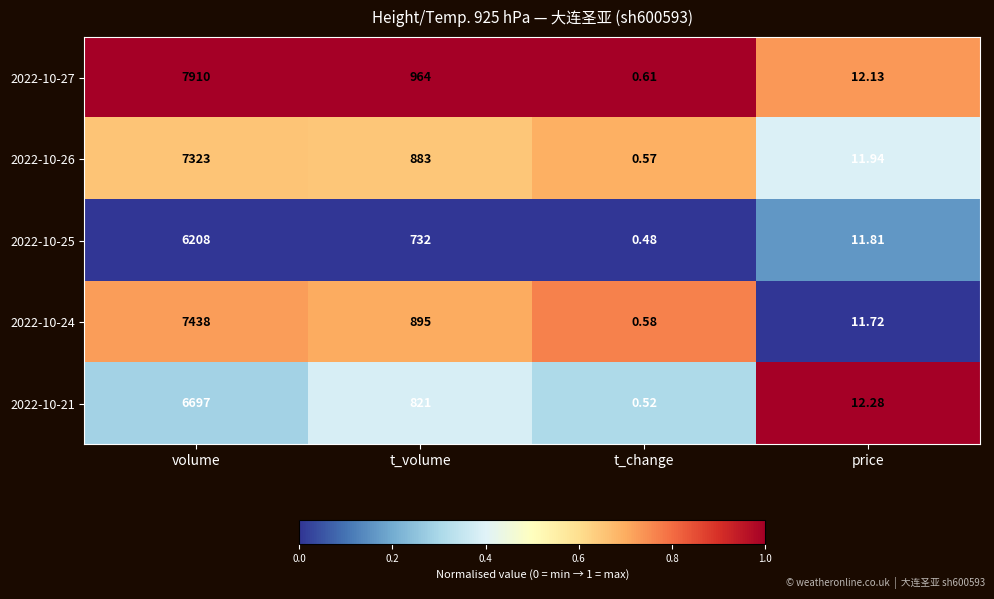

At which label is 2022-10-26 closest to 3661?

t_volume